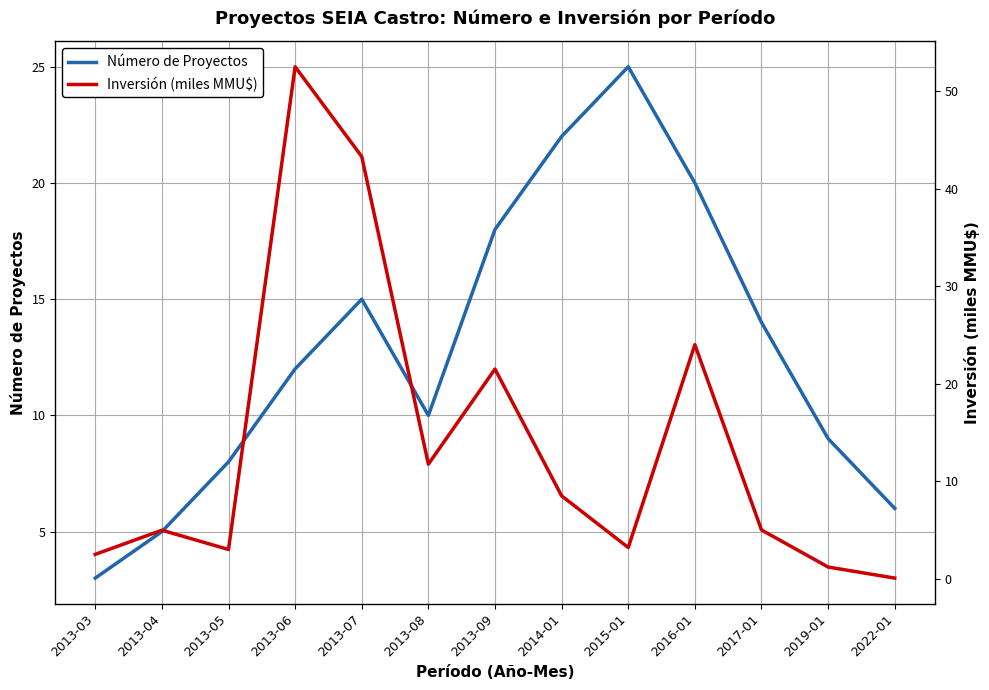

How many intersections are there between Número de Proyectos and Inversión (miles MMU$)?

4